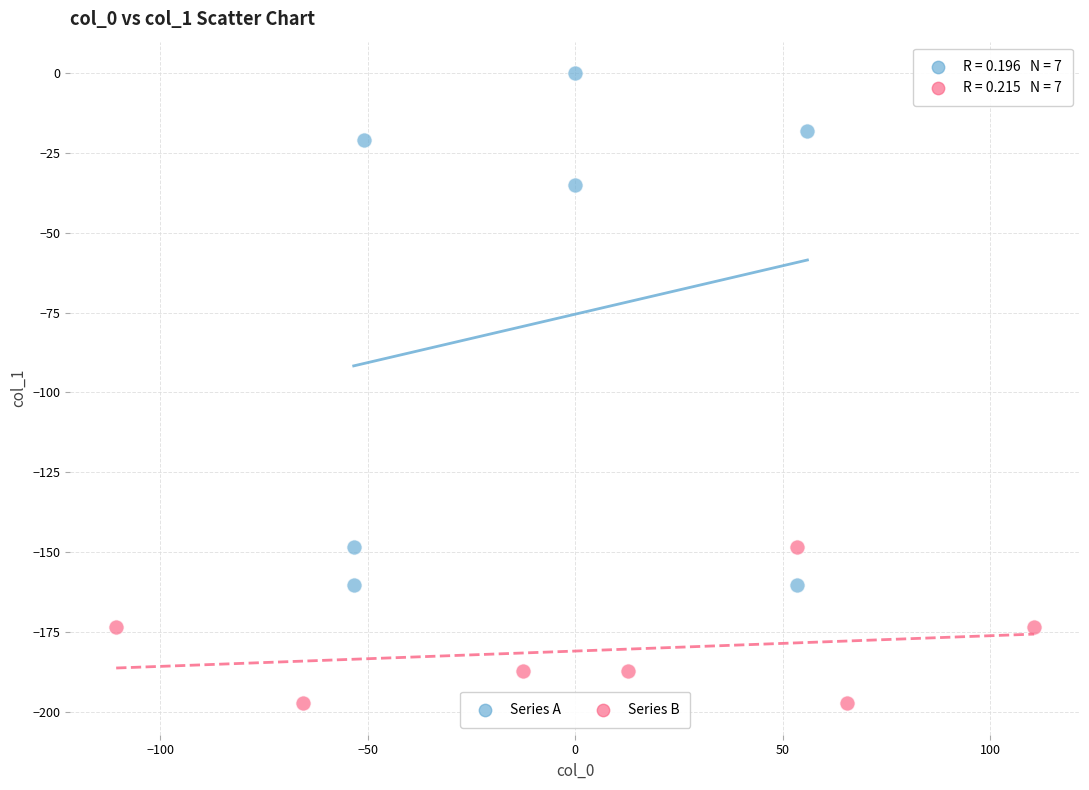

What are all the series names shown in the legend?

Series A, Series B